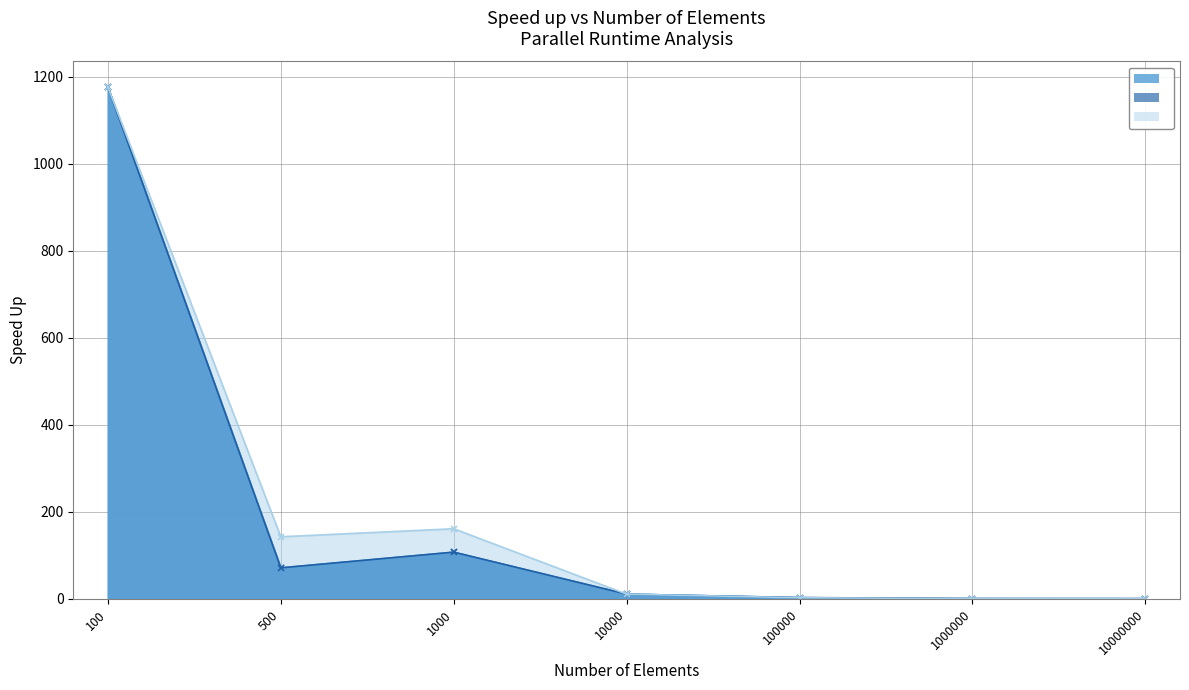

Between which two adjacent categories do Speed up (p=4) and Speed up (p=8) first intersect?

1000000 and 10000000